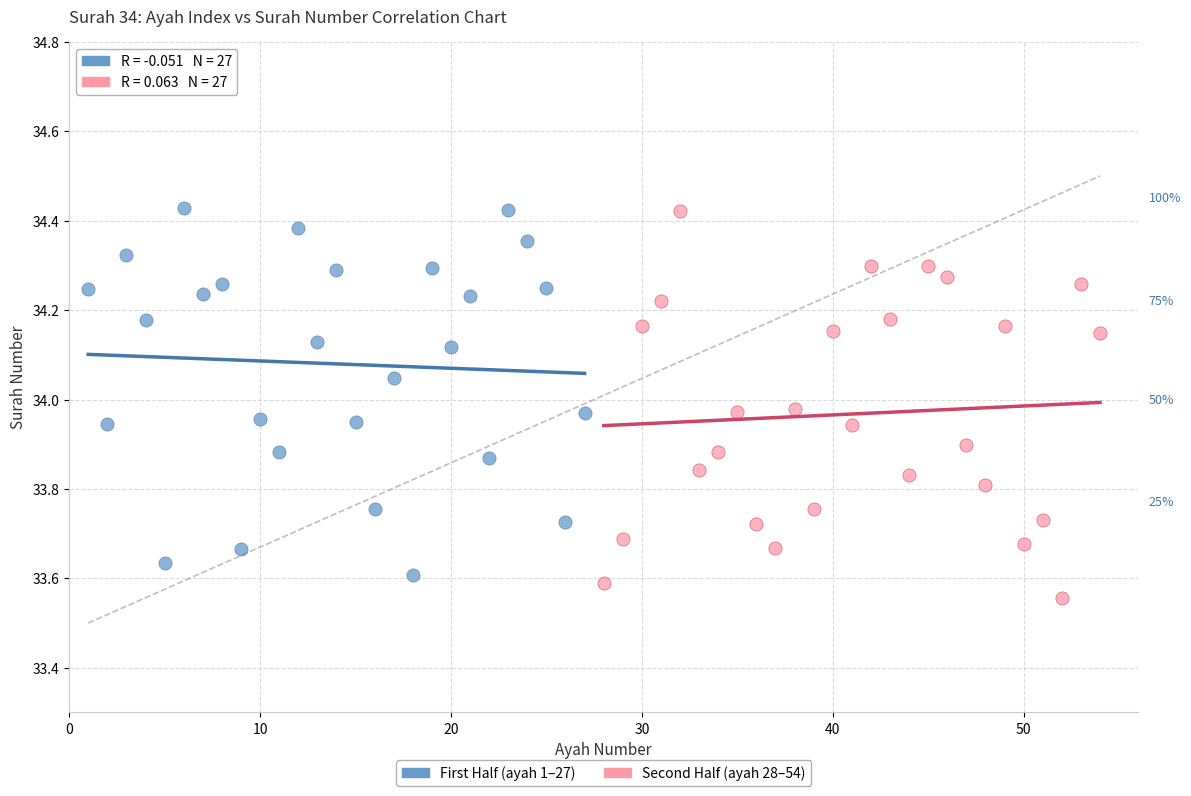

Which series reaches the minimum Y coordinate?

Second Half (ayah 28–54)